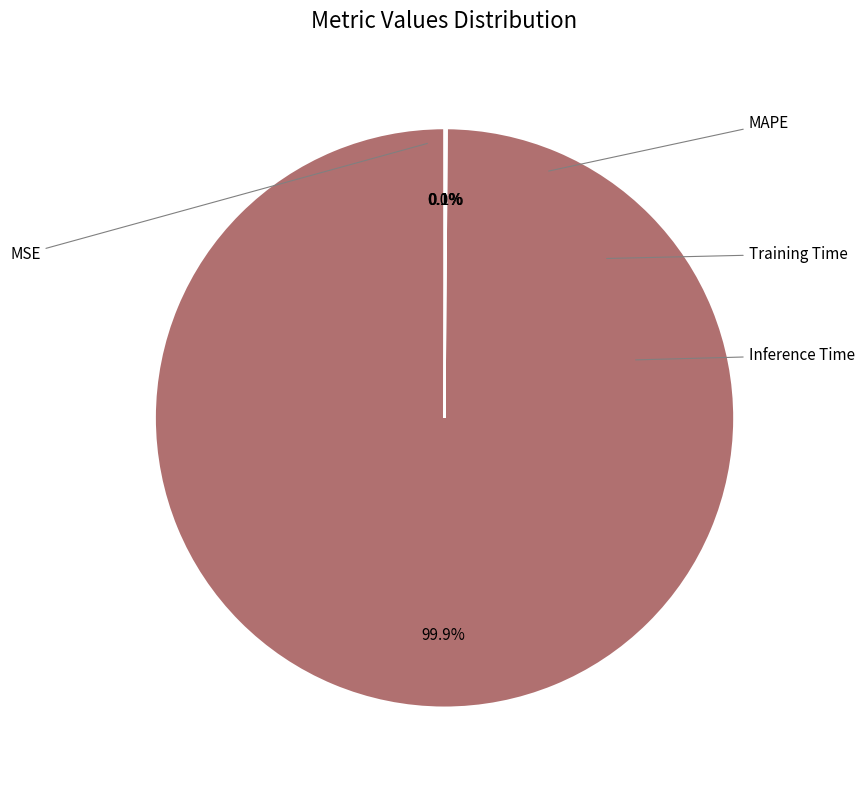

Is there any slice that represents more than half of the pie?

Yes